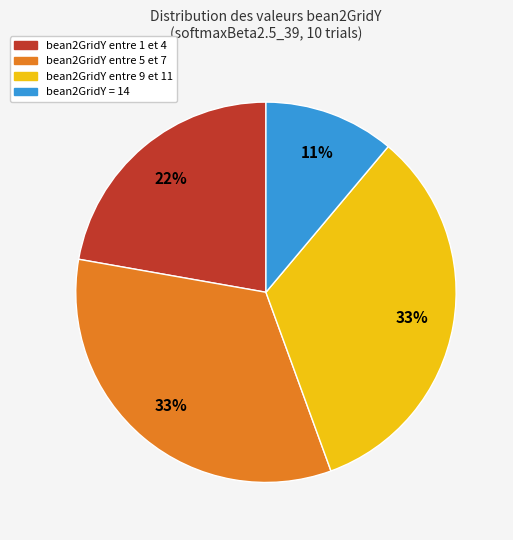

Is there a majority slice in this chart?

No